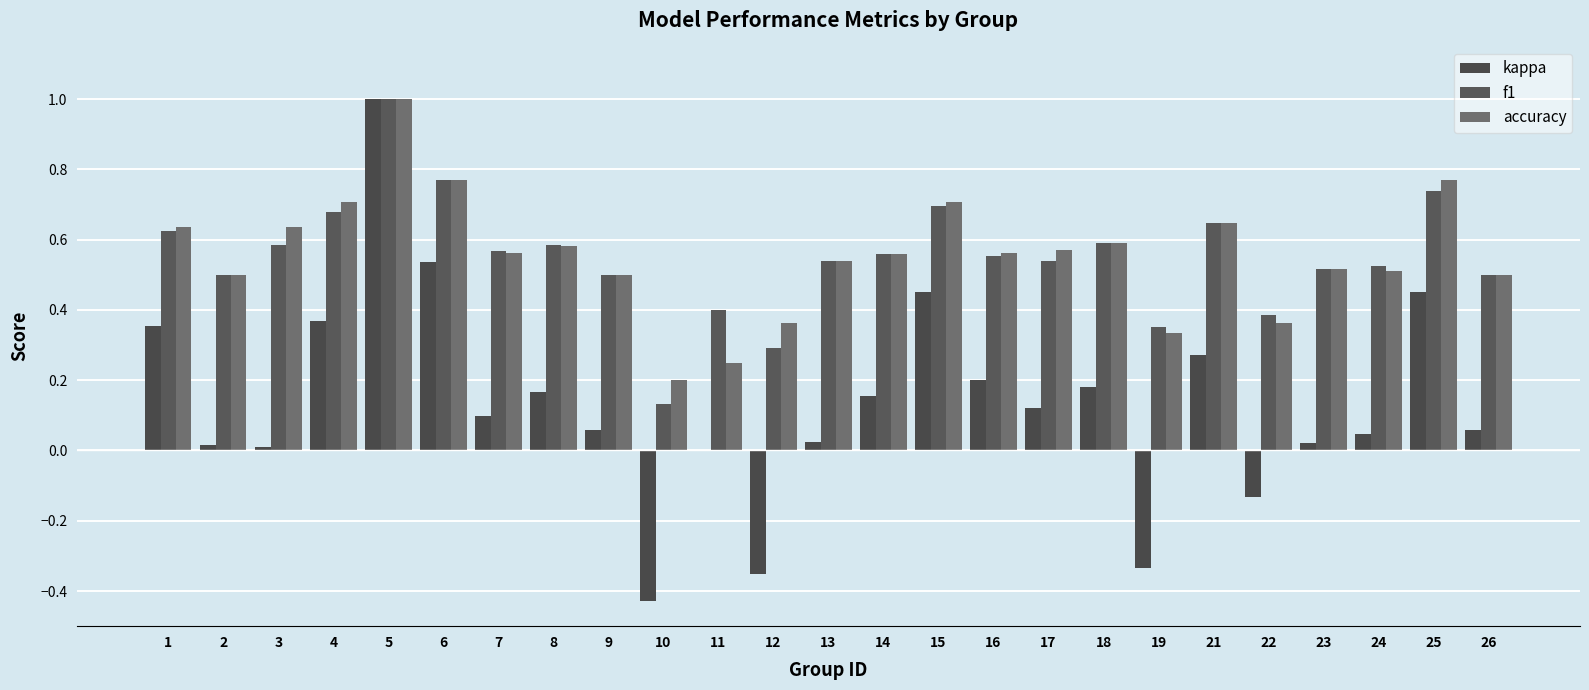

What is the difference between the highest and lowest values at 8?

0.4